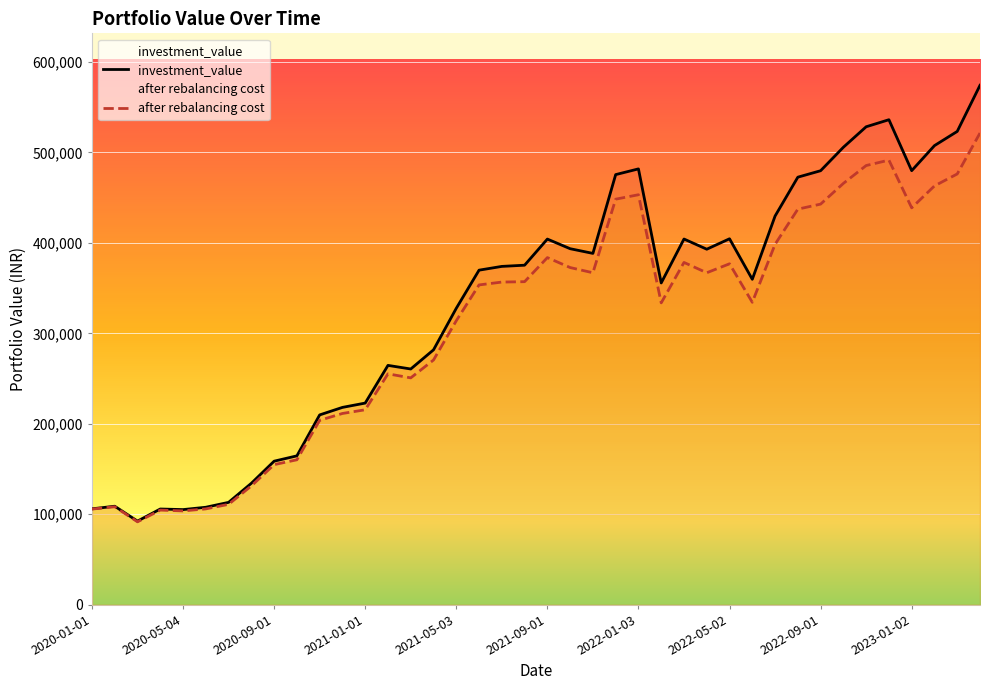

What is the difference between the maximum and second lowest values in the after rebalancing cost series?

417548.2